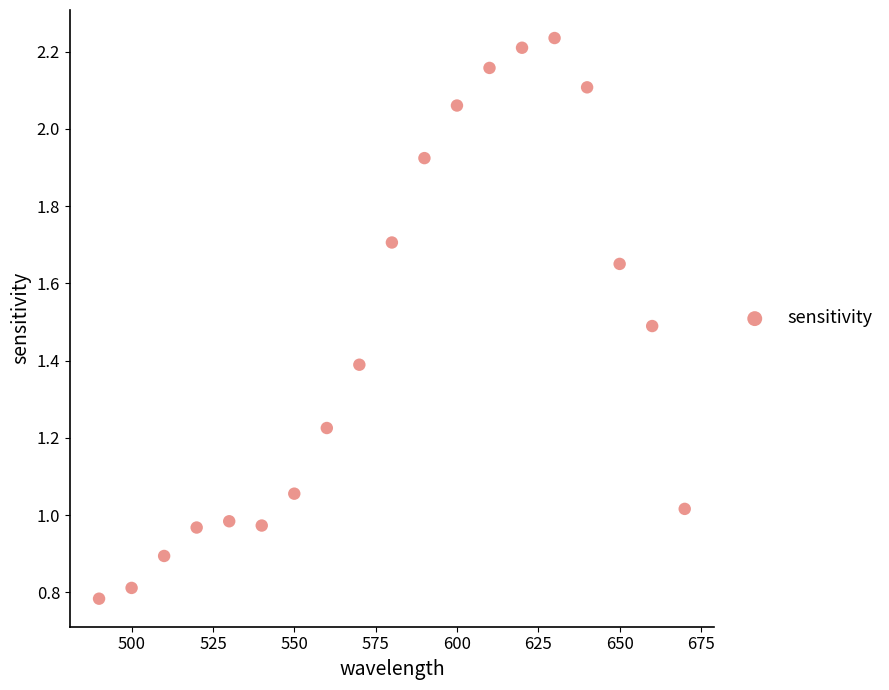

What is the range of X values (max minus min)?

180.0